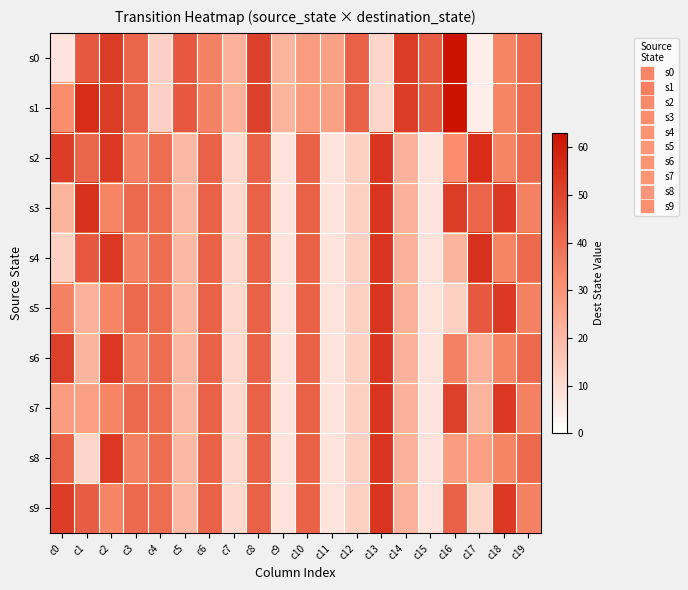

Reading left to right, extract all data points from this chart.

s0: c0=8	c1=45	c2=52	c3=42	c4=13	c5=45	c6=35	c7=22	c8=51	c9=21	c10=28	c11=27	c12=43	c13=12	c14=52	c15=44	c16=63	c17=5	c18=34	c19=41
s1: c0=32	c1=56	c2=52	c3=42	c4=13	c5=45	c6=35	c7=22	c8=51	c9=21	c10=28	c11=27	c12=43	c13=12	c14=52	c15=44	c16=63	c17=5	c18=34	c19=41
s2: c0=52	c1=42	c2=53	c3=35	c4=40	c5=20	c6=43	c7=11	c8=43	c9=8	c10=43	c11=8	c12=13	c13=54	c14=22	c15=8	c16=32	c17=56	c18=34	c19=41
s3: c0=21	c1=55	c2=34	c3=41	c4=40	c5=20	c6=43	c7=11	c8=43	c9=8	c10=43	c11=8	c12=13	c13=54	c14=22	c15=8	c16=52	c17=42	c18=53	c19=35
s4: c0=13	c1=45	c2=53	c3=35	c4=40	c5=20	c6=43	c7=11	c8=43	c9=8	c10=43	c11=8	c12=13	c13=54	c14=22	c15=8	c16=21	c17=55	c18=34	c19=41
s5: c0=35	c1=22	c2=34	c3=41	c4=40	c5=20	c6=43	c7=11	c8=43	c9=8	c10=43	c11=8	c12=13	c13=54	c14=22	c15=8	c16=13	c17=45	c18=53	c19=35
s6: c0=51	c1=21	c2=53	c3=35	c4=40	c5=20	c6=43	c7=11	c8=43	c9=8	c10=43	c11=8	c12=13	c13=54	c14=22	c15=8	c16=35	c17=22	c18=34	c19=41
s7: c0=28	c1=27	c2=34	c3=41	c4=40	c5=20	c6=43	c7=11	c8=43	c9=8	c10=43	c11=8	c12=13	c13=54	c14=22	c15=8	c16=51	c17=21	c18=53	c19=35
s8: c0=43	c1=12	c2=53	c3=35	c4=40	c5=20	c6=43	c7=11	c8=43	c9=8	c10=43	c11=8	c12=13	c13=54	c14=22	c15=8	c16=28	c17=27	c18=34	c19=41
s9: c0=52	c1=44	c2=34	c3=41	c4=40	c5=20	c6=43	c7=11	c8=43	c9=8	c10=43	c11=8	c12=13	c13=54	c14=22	c15=8	c16=43	c17=12	c18=53	c19=35